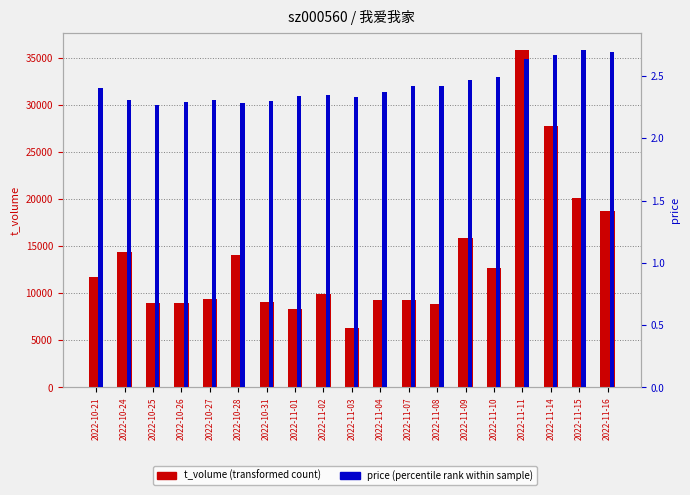

Which label corresponds to the largest value in the chart?

2022-11-11